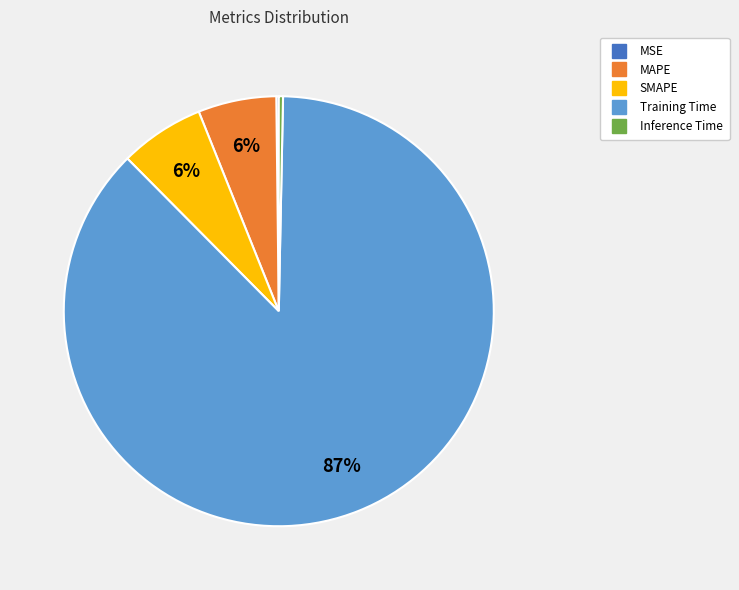

Do MAPE and Training Time together represent more than half of the pie?

Yes